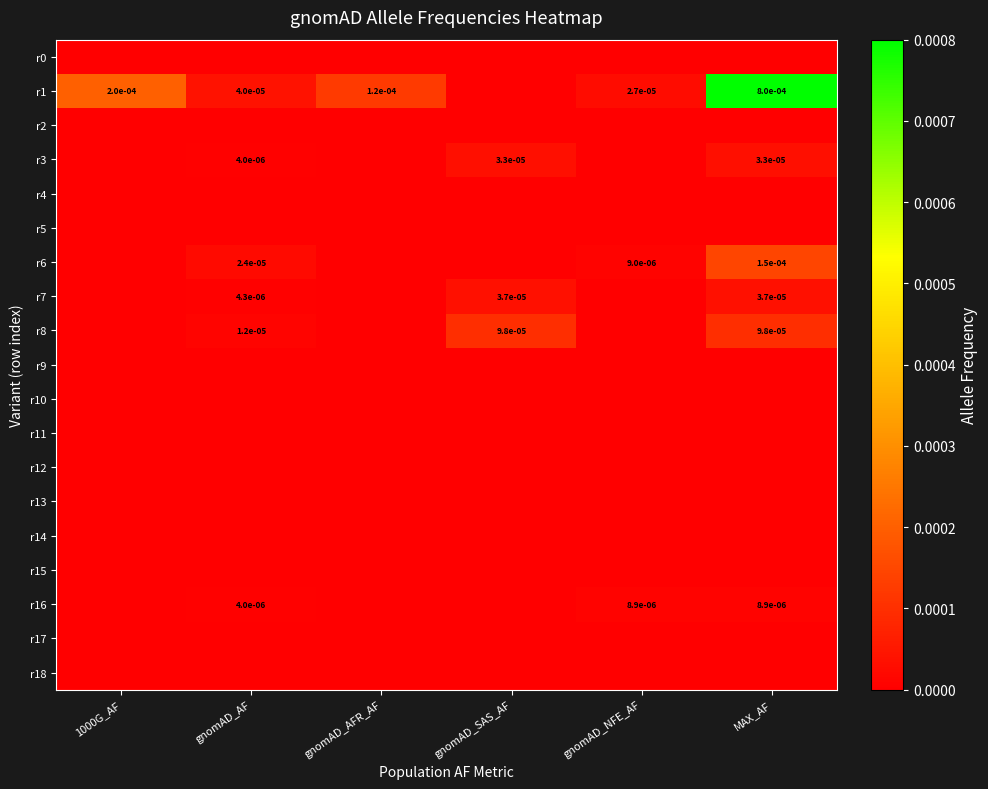

Is it true that r16 equals 0.0 at gnomAD_NFE_AF?

True